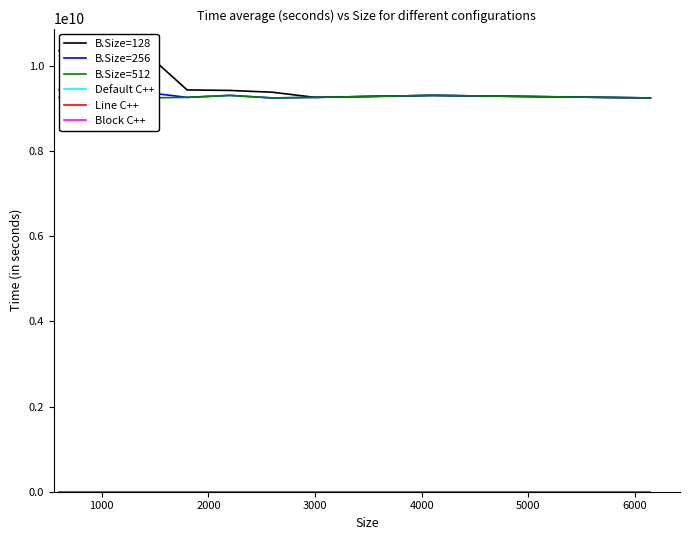

Which series has the largest total across all categories?

B.Size=128